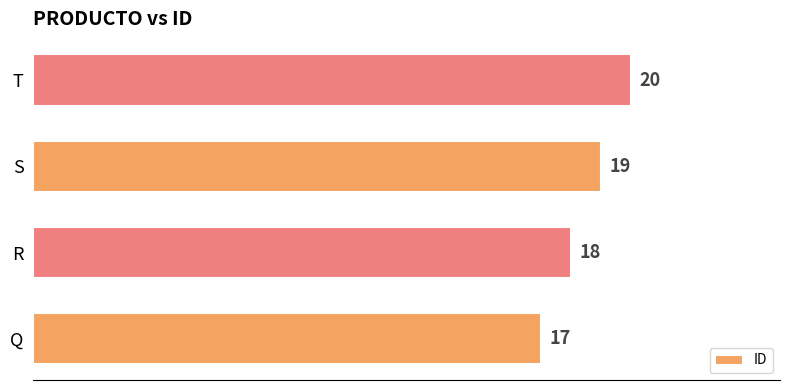

Rank the categories by value from lowest to highest.

Q, R, S, T